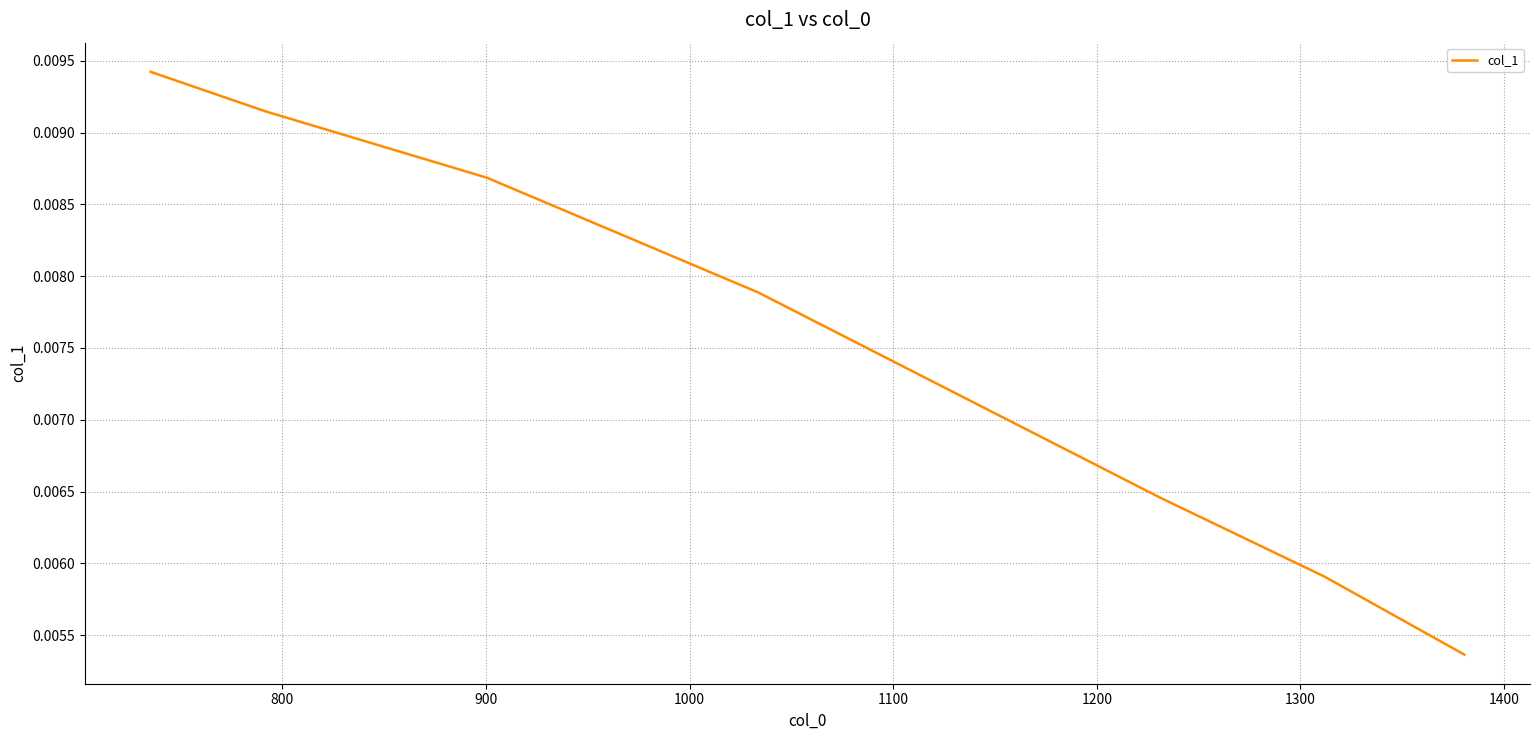

True or false: the data has more than 0 interior local peaks.

False